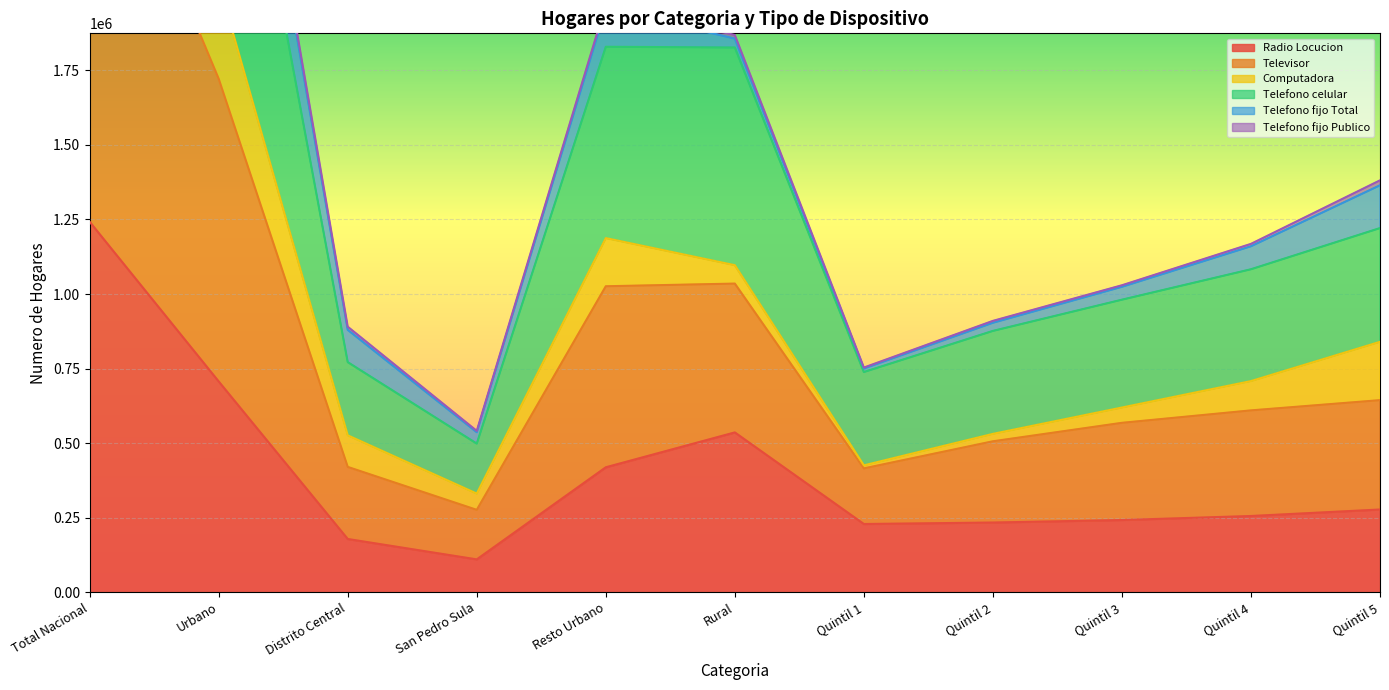

What position from the left is San Pedro Sula?

4